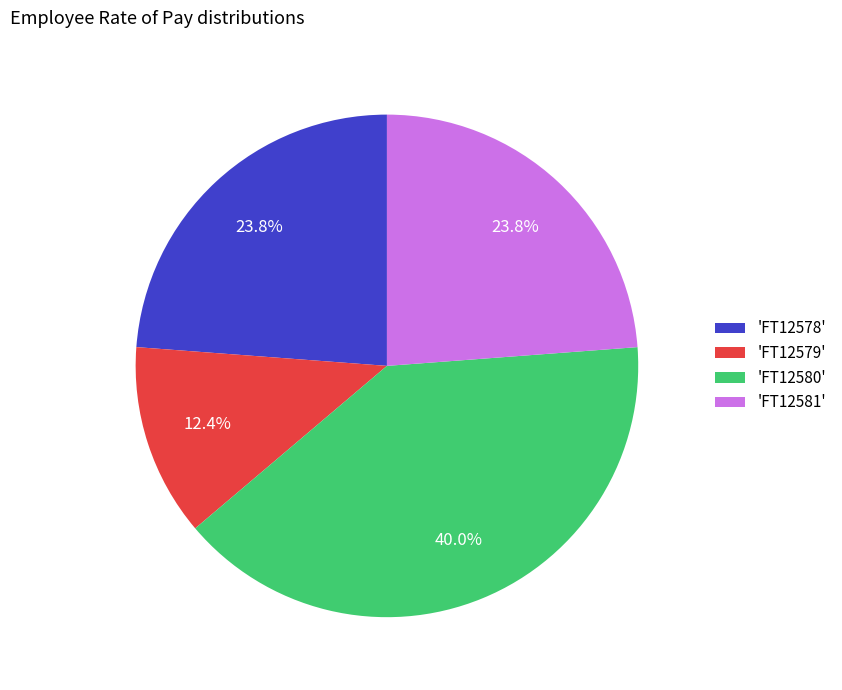

Between 'FT12581' and 'FT12579', which is larger?

'FT12581'